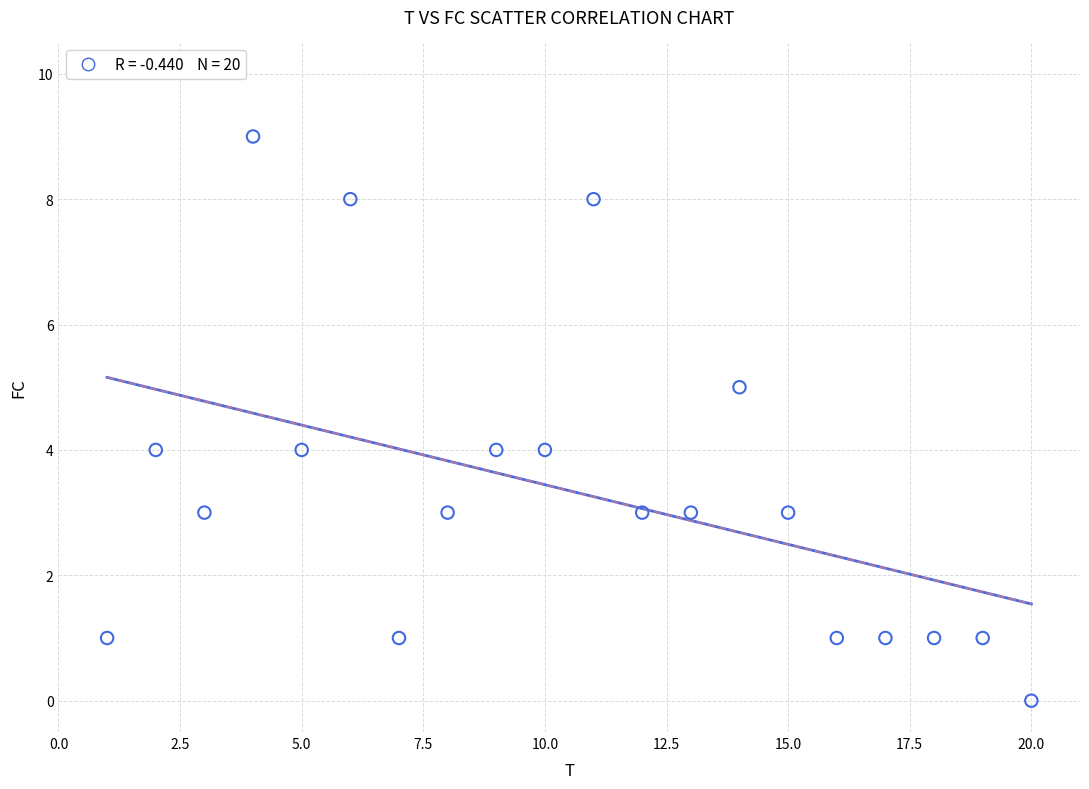

What is the range of X values (max minus min)?

19